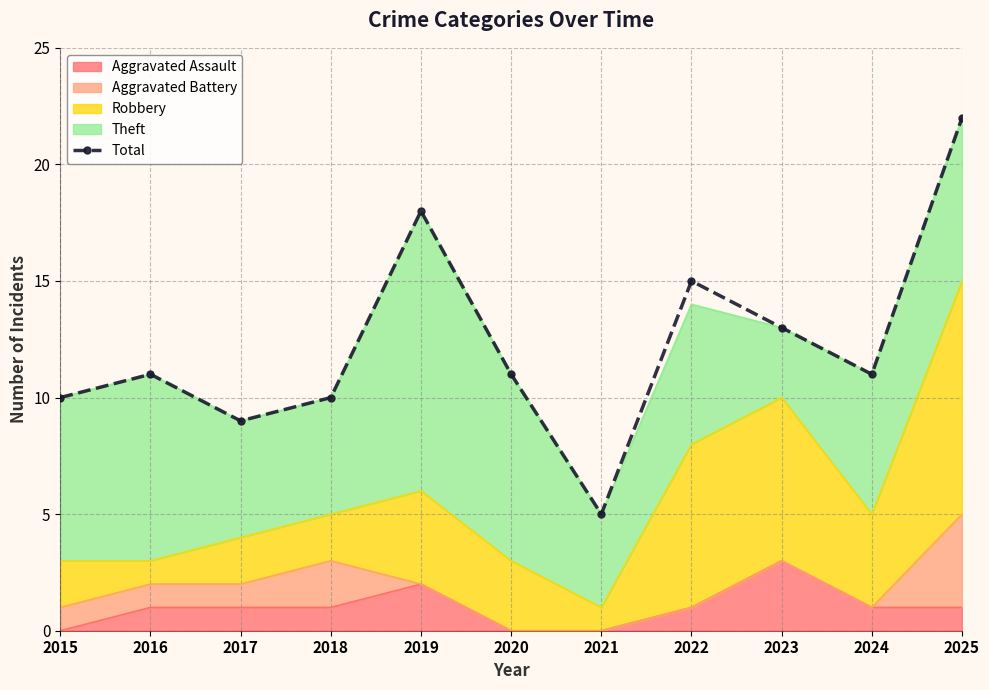

What is the difference between the values at 2019 and 2022?

3